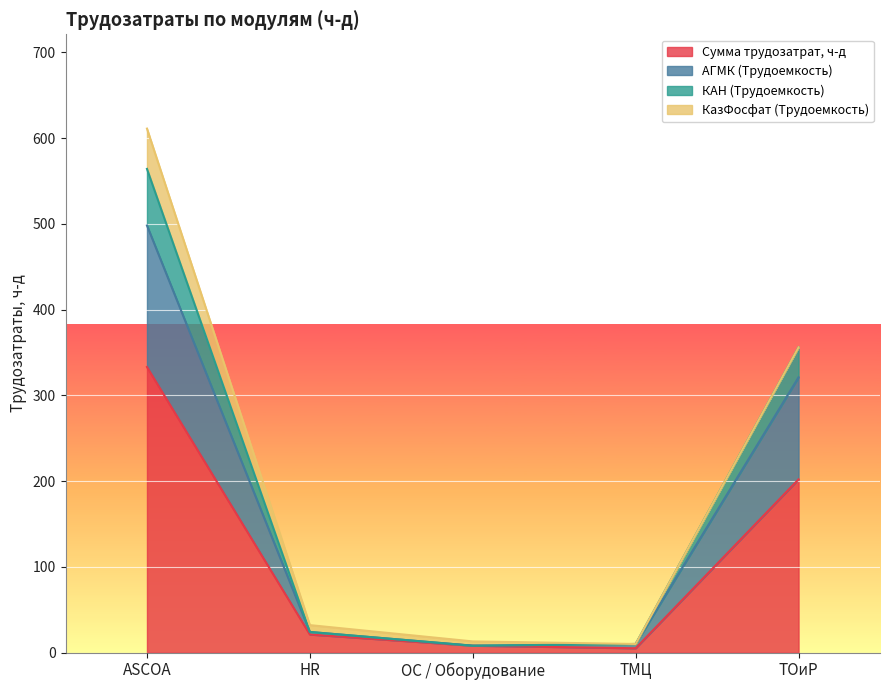

The Сумма трудозатрат, ч-д series shows 21 at HR. True or false?

True